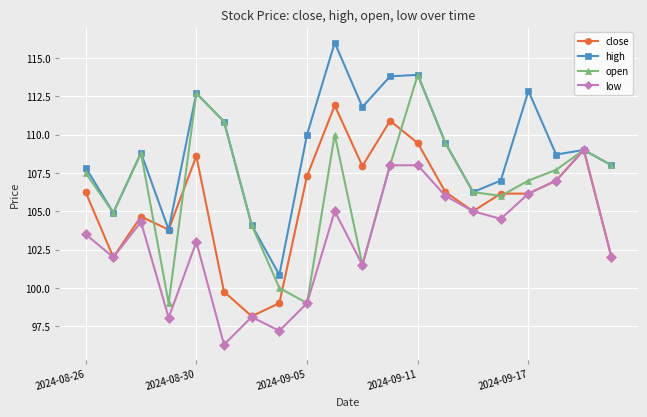

What is the smallest value displayed?

96.3